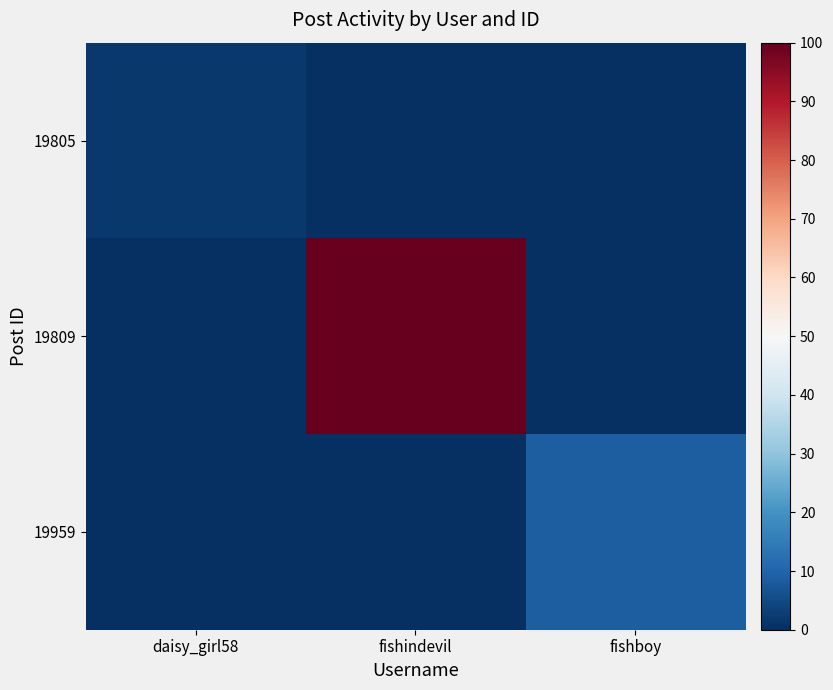

What is the total value across all series at fishboy?

8.8